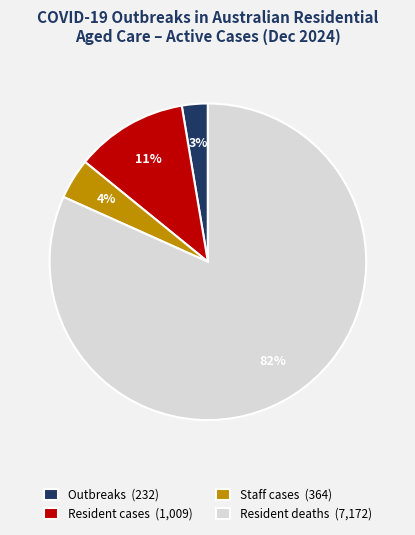

What percentage is the Staff cases slice, to the nearest percent?

4%